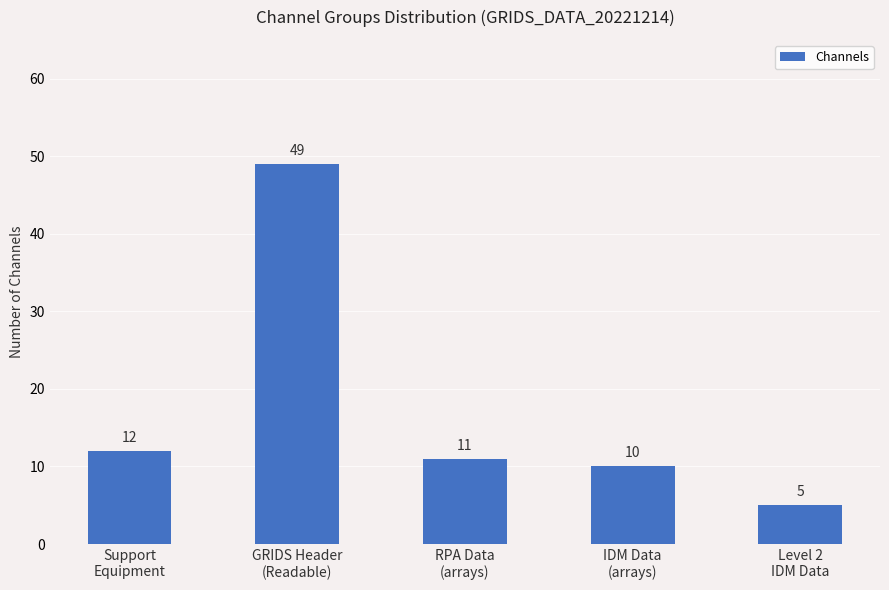

At which category does the chart reach its peak across all series?

GRIDS Header
(Readable)